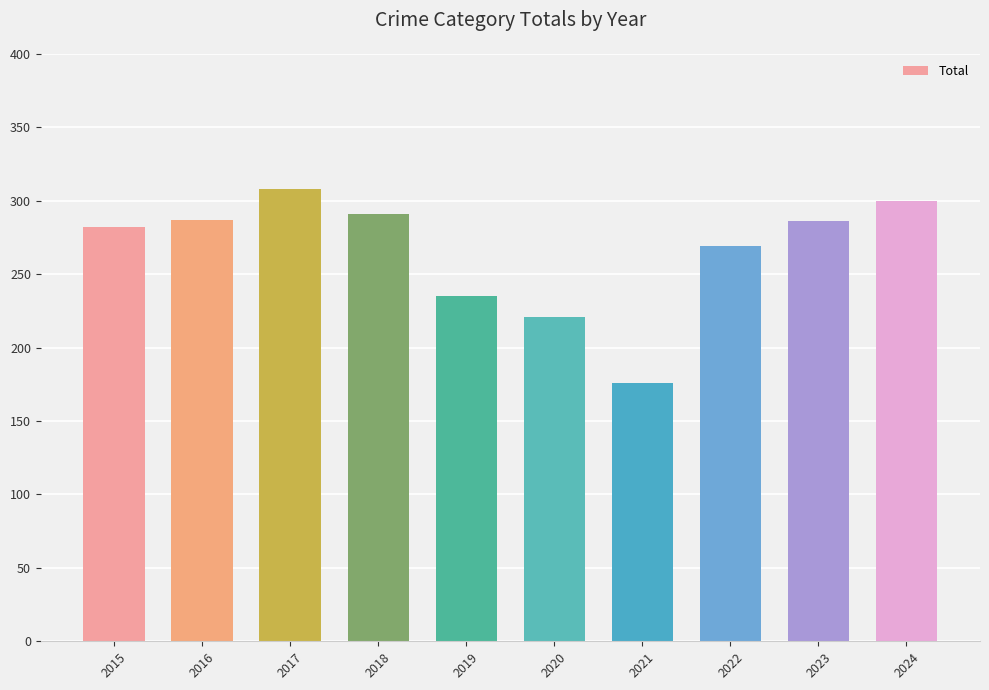

What is the difference between the values at 2017 and 2016?

21